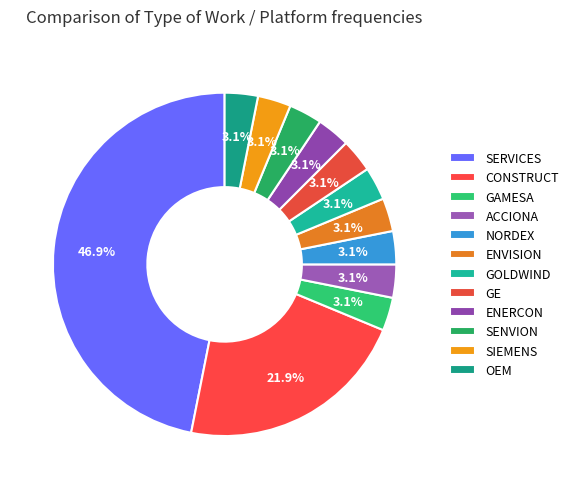

Which slice is the largest?

SERVICES